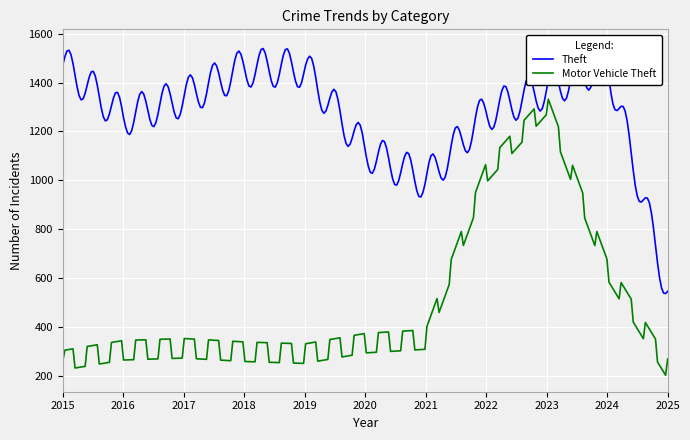

The value of Theft at 2015 is 1474. True or false?

True